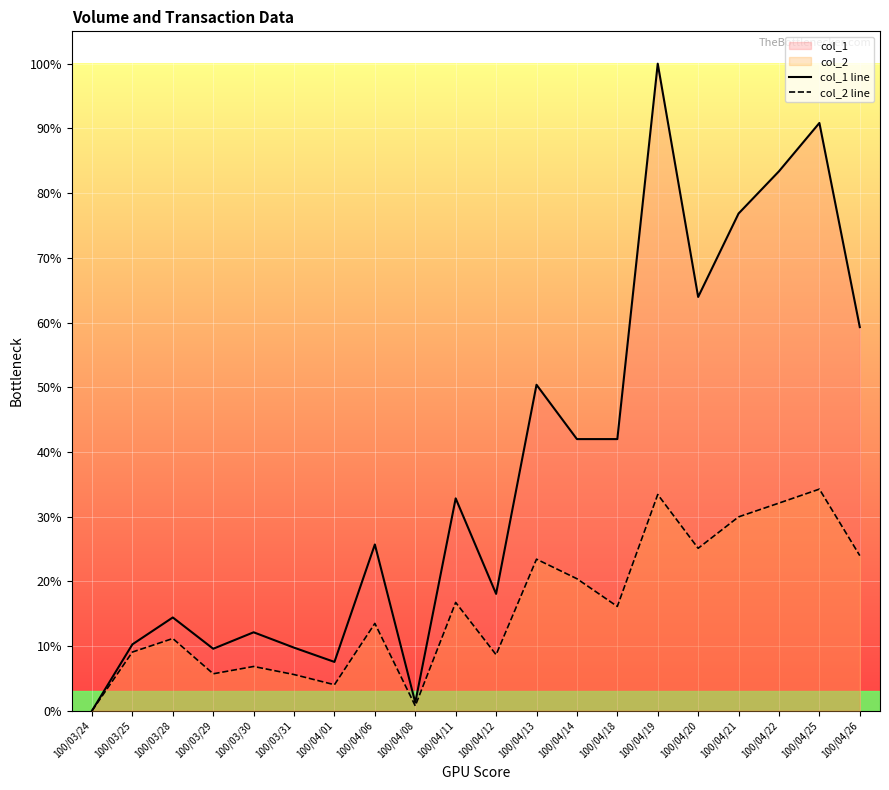

True or false: col_1 line and col_2 line intersect in this chart.

False